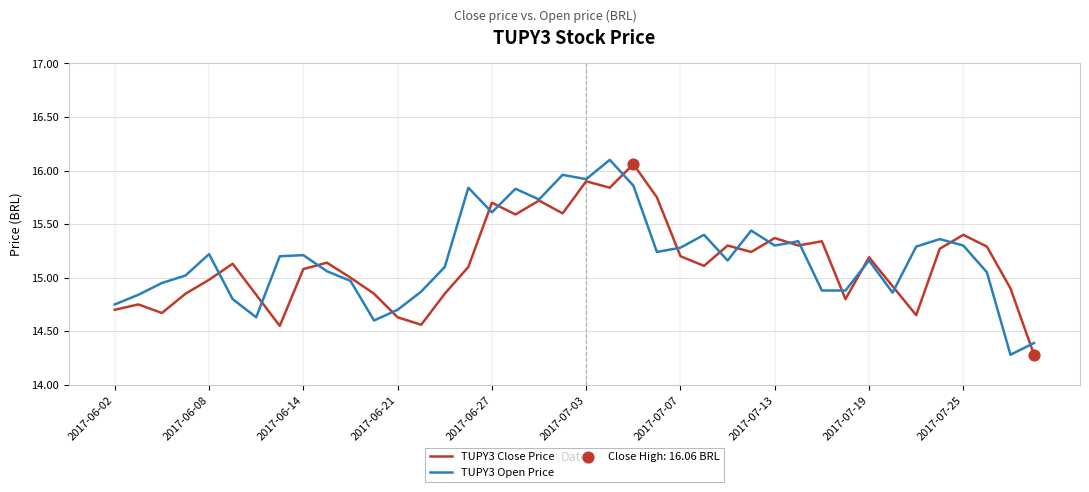

What is the minimum value shown in the chart?

14.3